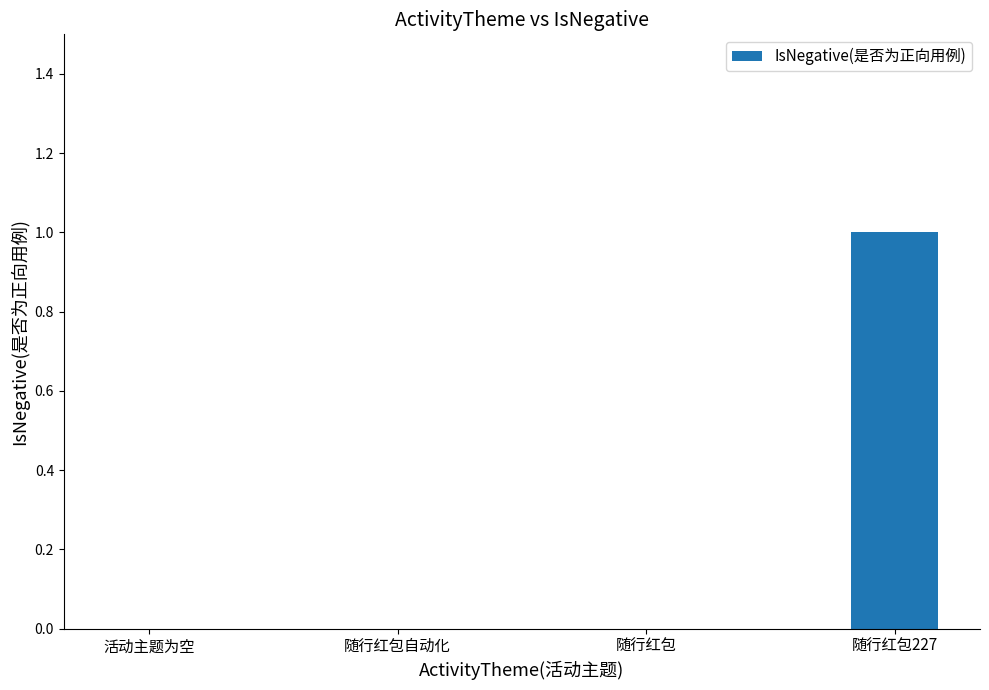

Reading left to right, extract all data points from this chart.

活动主题为空=0	随行红包自动化=0	随行红包=0	随行红包227=1